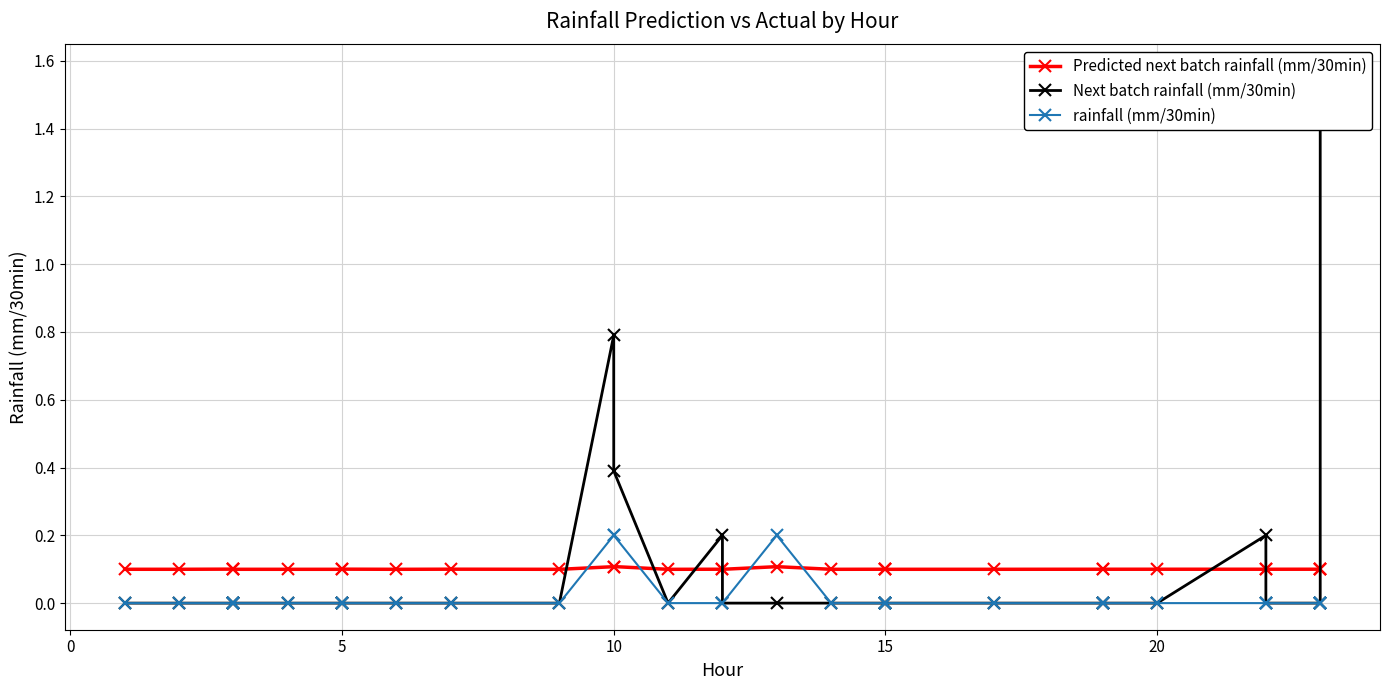

What is the total value across all series at 15?

0.1